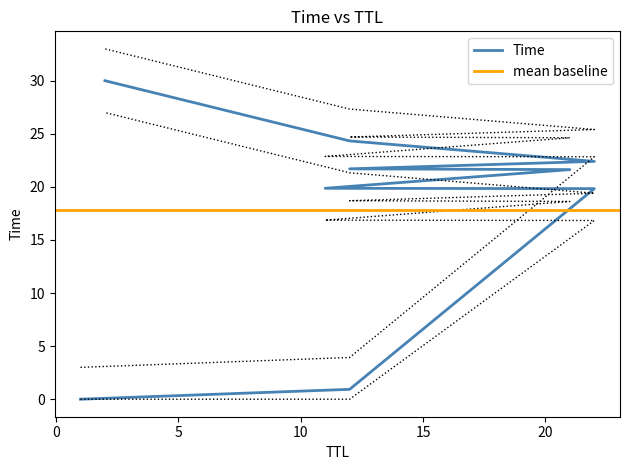

What is the label of the 3rd point from the left?

22